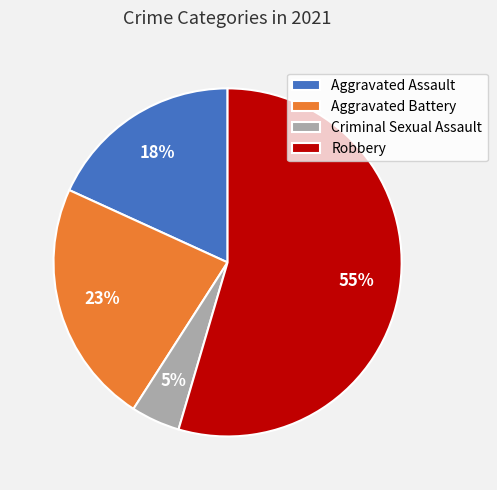

The Criminal Sexual Assault slice represents 15% of the pie. True or false?

False